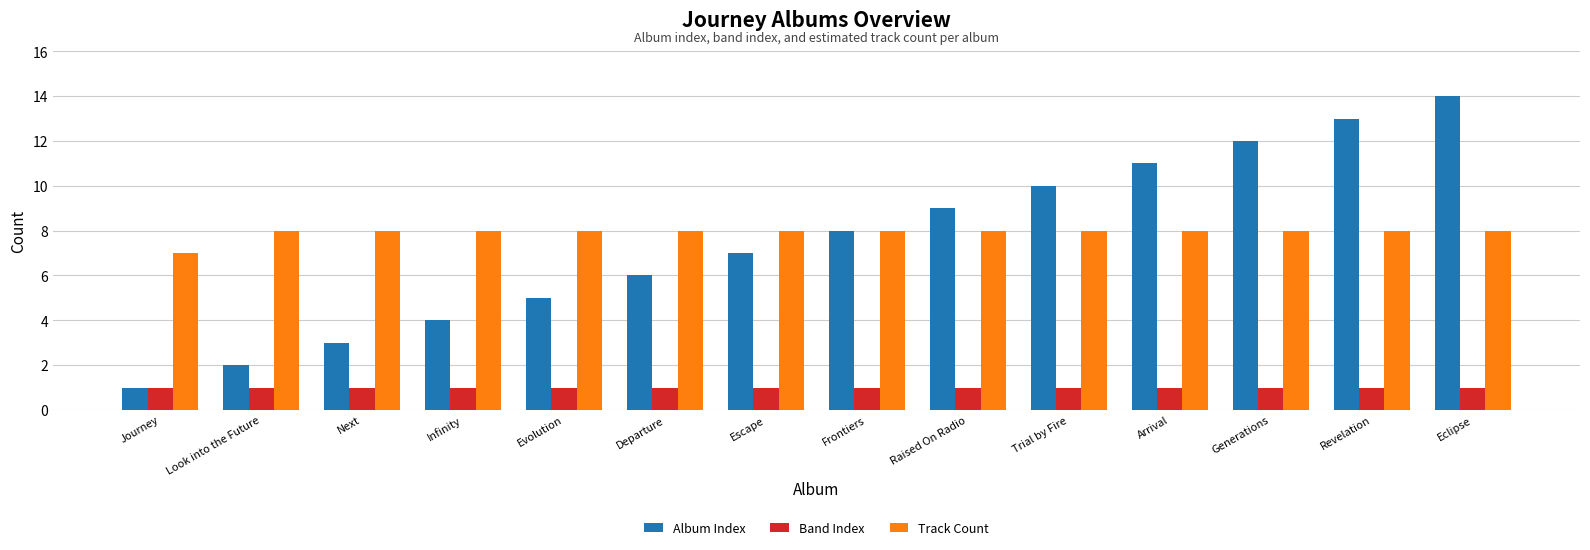

The Album Index series shows 7 at Escape. True or false?

True